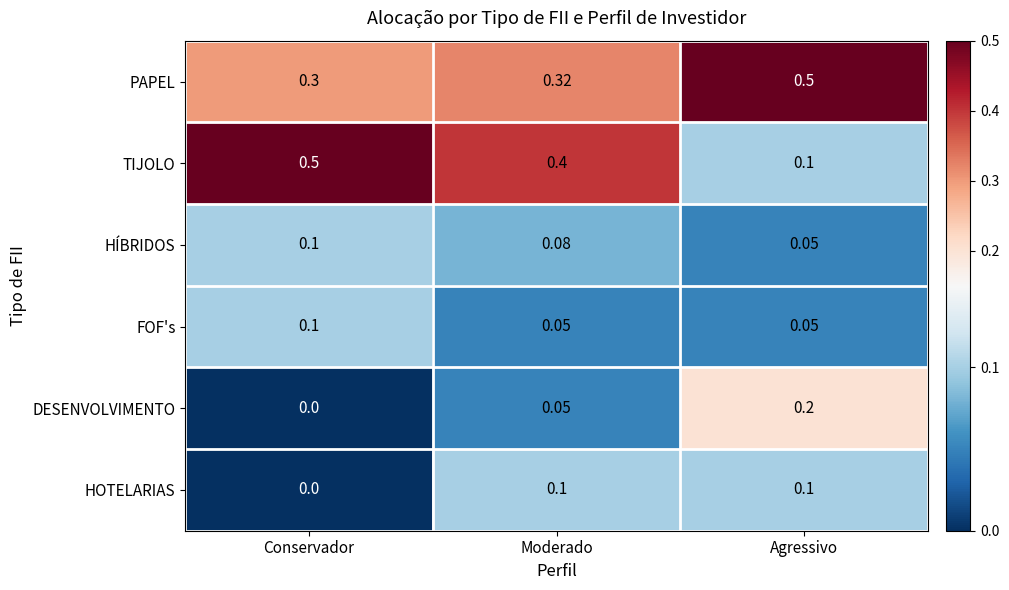

Which series has the largest total across all categories?

PAPEL